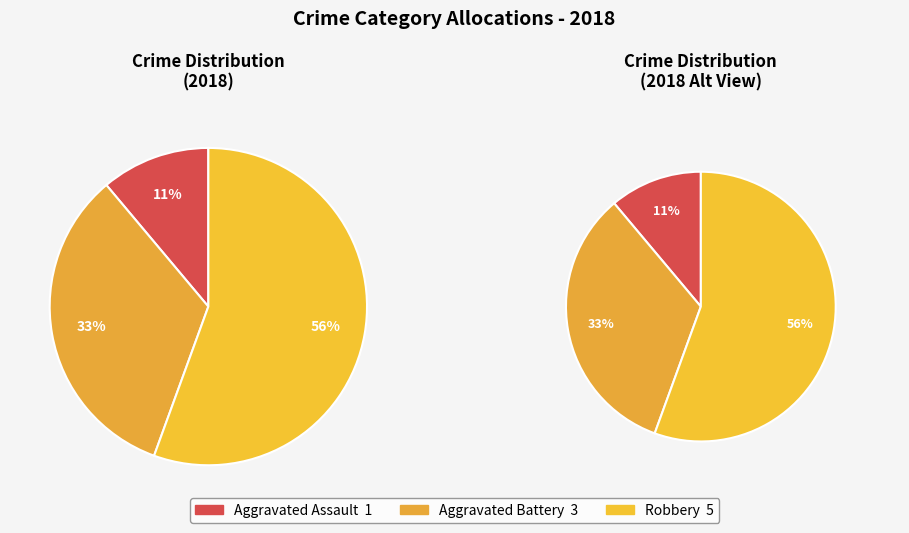

The Aggravated Assault slice represents 11% of the pie. True or false?

True